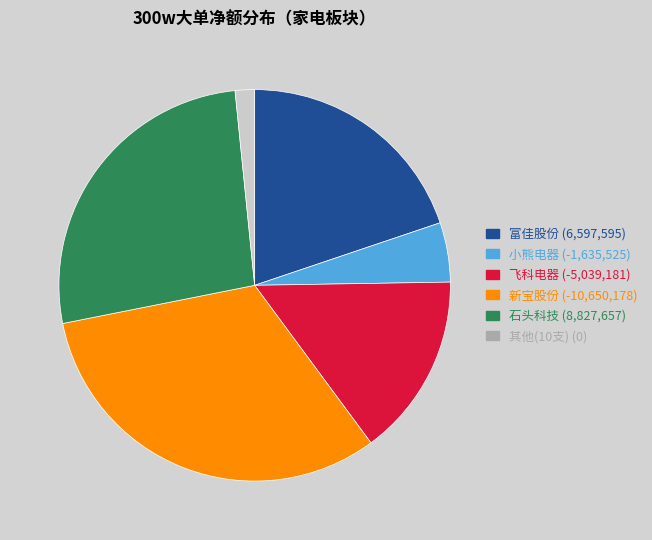

Is there a majority slice in this chart?

No